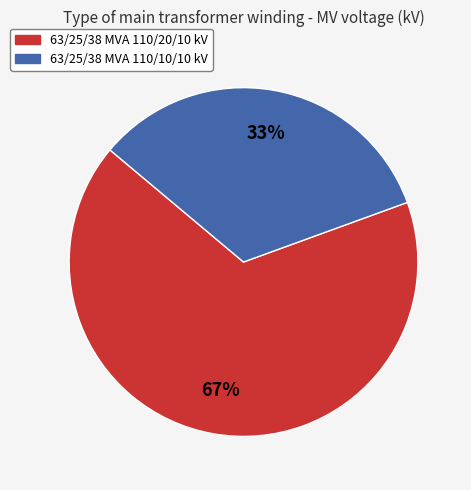

Is it true that 63/25/38 MVA 110/10/10 kV is 19% of the pie?

False